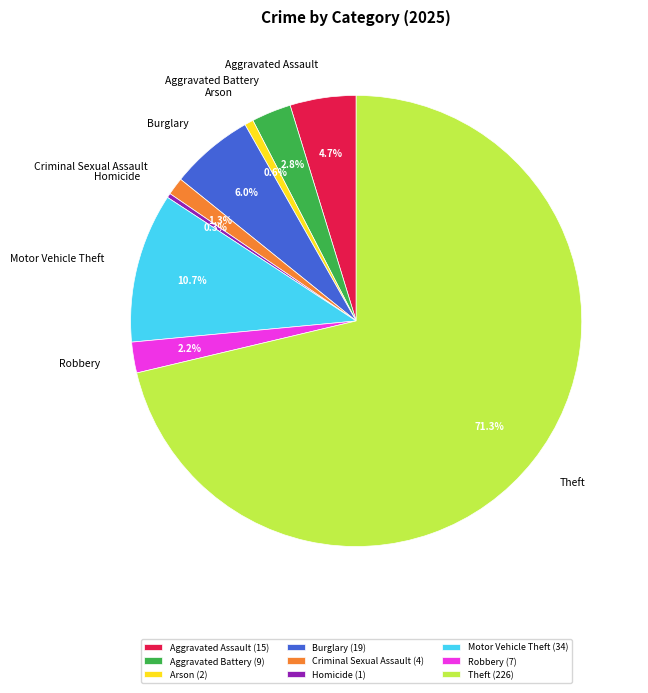

What is the largest slice in the pie chart?

Theft